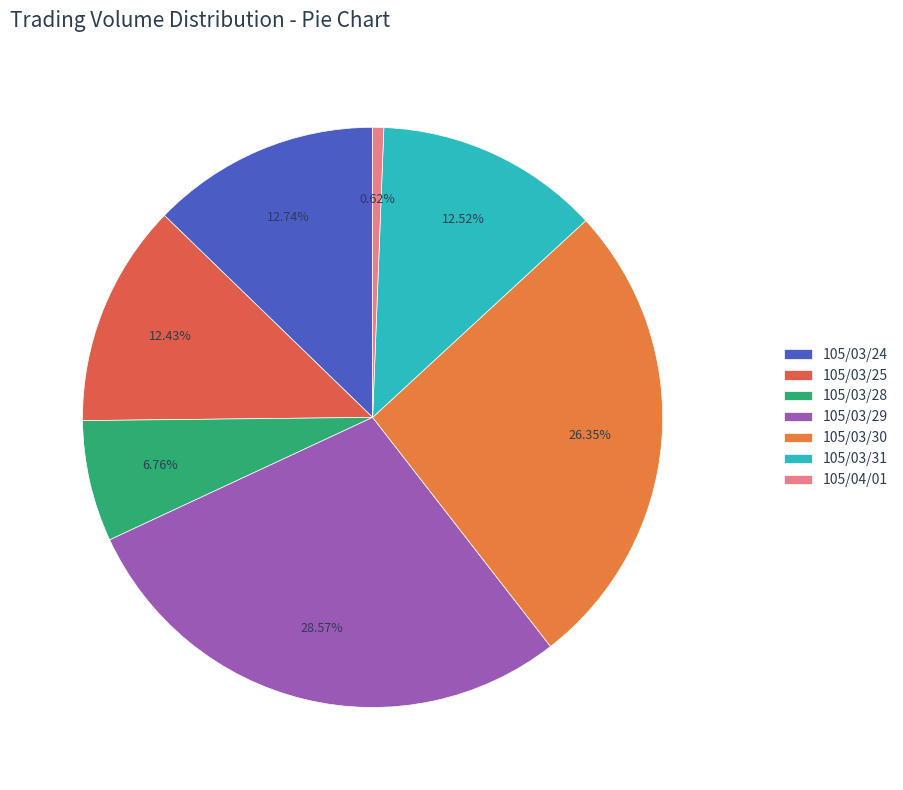

To the nearest percent, what is the combined percentage of 105/03/24 and 105/03/28?

20%